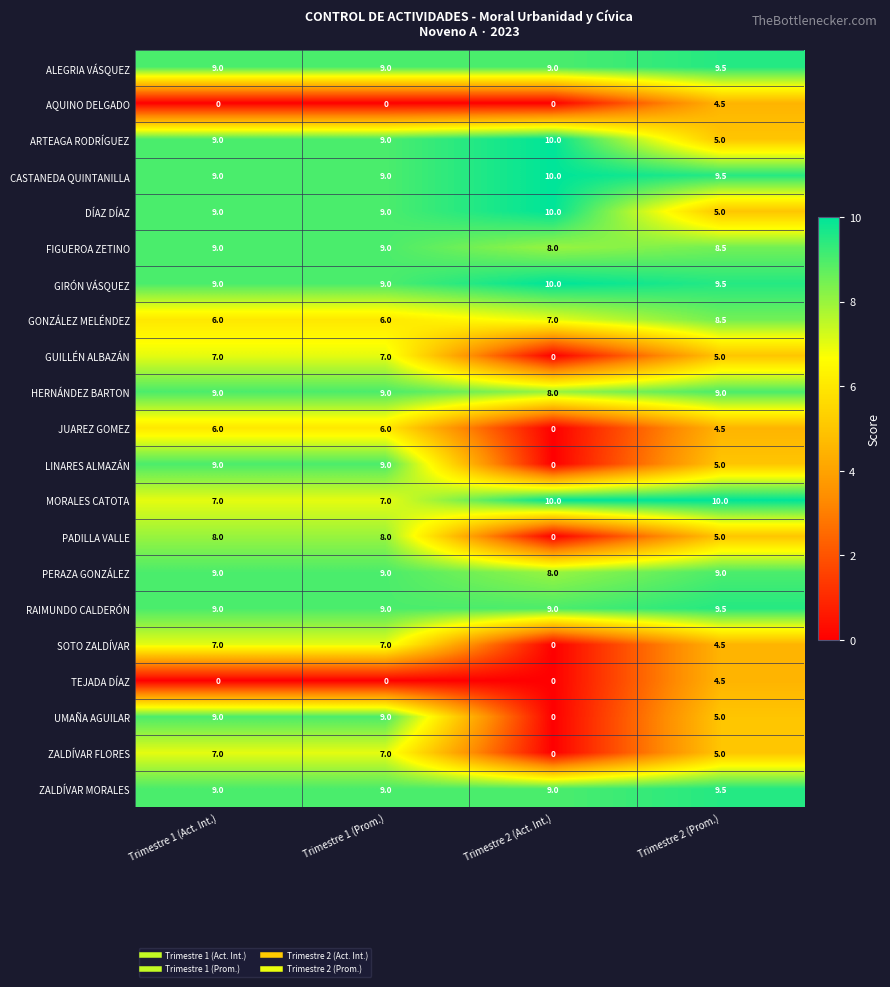

What is the spread (max minus min) of values at Trimestre 1 (Act. Int.)?

9.0